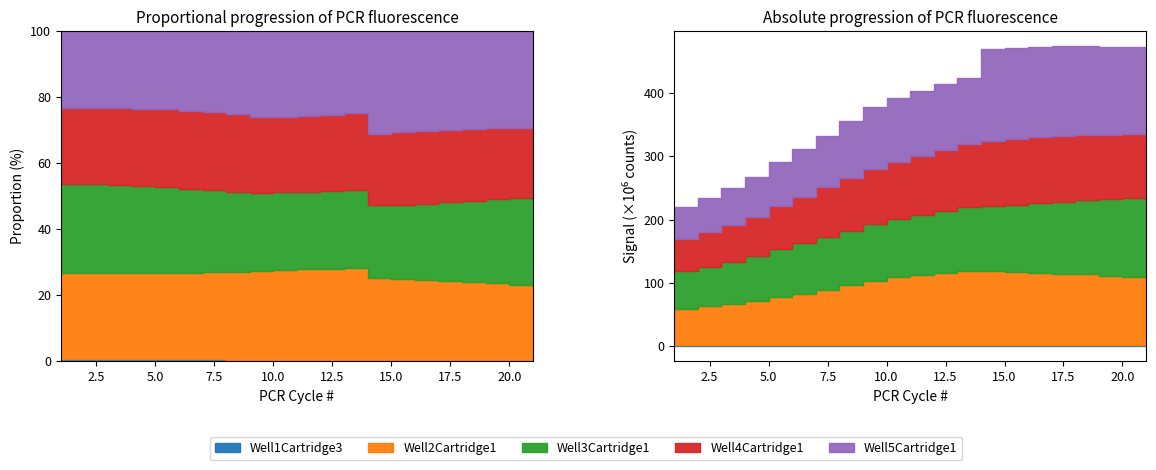

What is the difference between the Well5Cartridge1 values at 3 and 21?

77971757